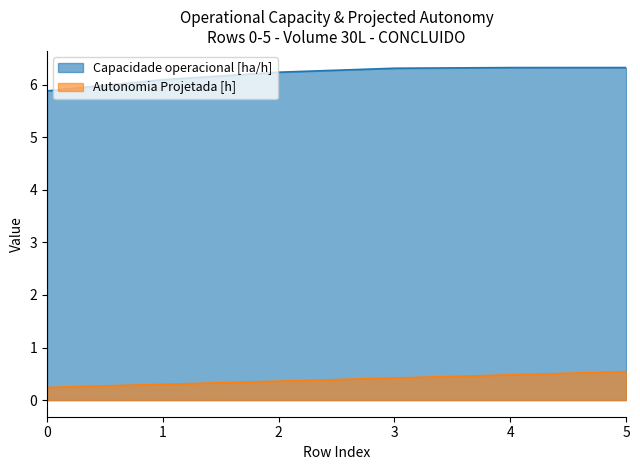

Which series changed the most between 0 and 1?

Capacidade operacional [ha/h]